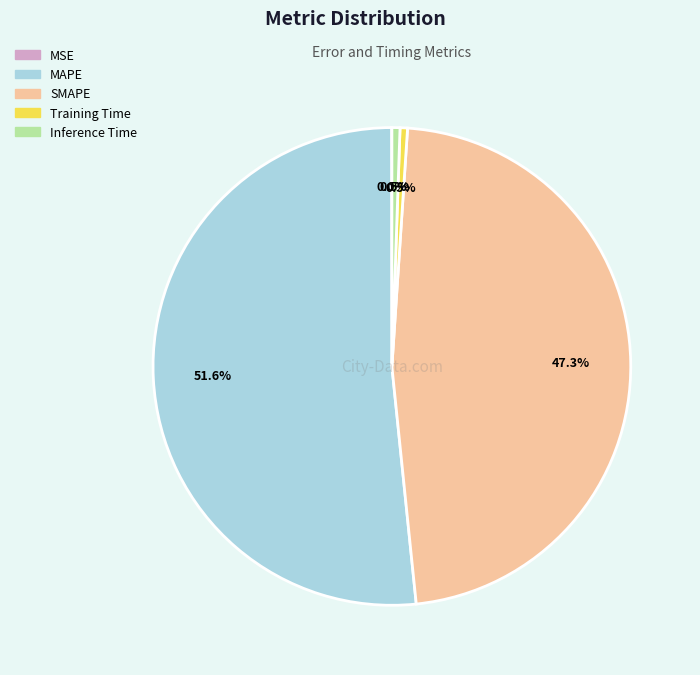

What is the largest slice in the pie chart?

MAPE